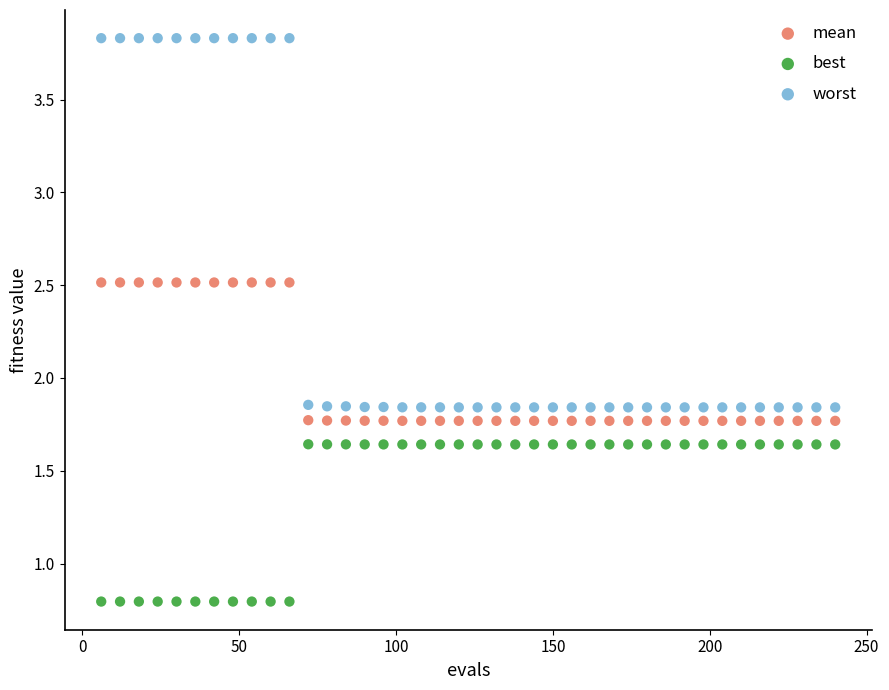

What is the X range (max minus min) for the scatter plot?

234.0